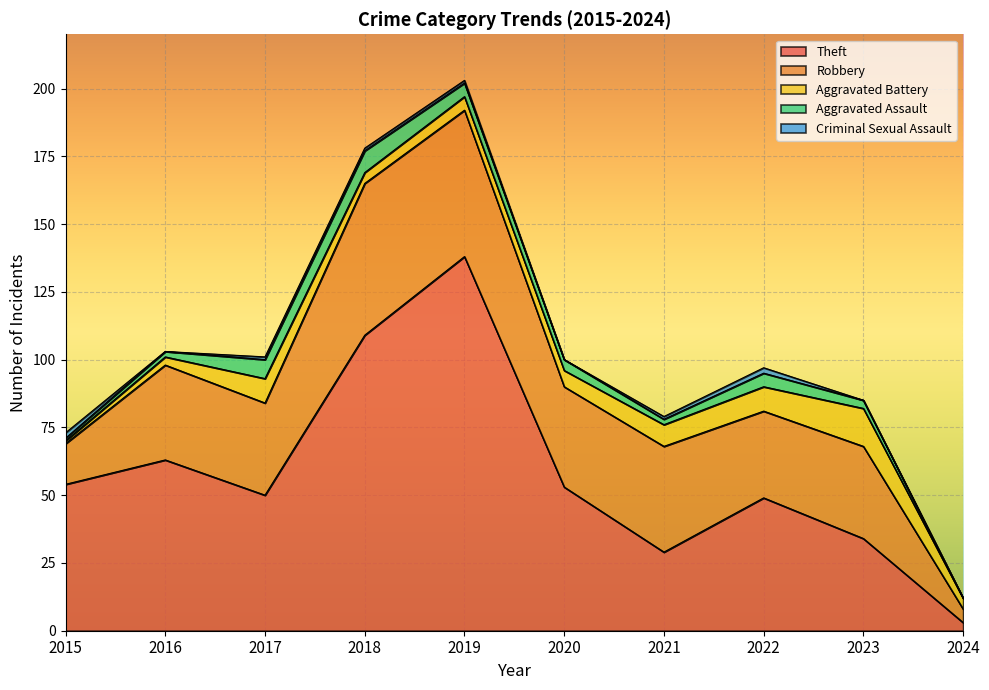

At which category does Theft reach its first local peak?

2016